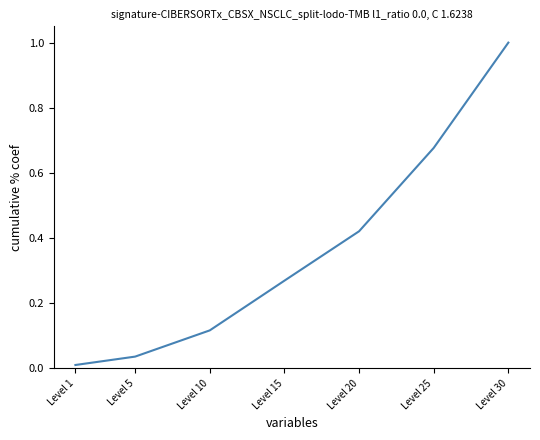

At which label is the value closest to 0?

Level 1